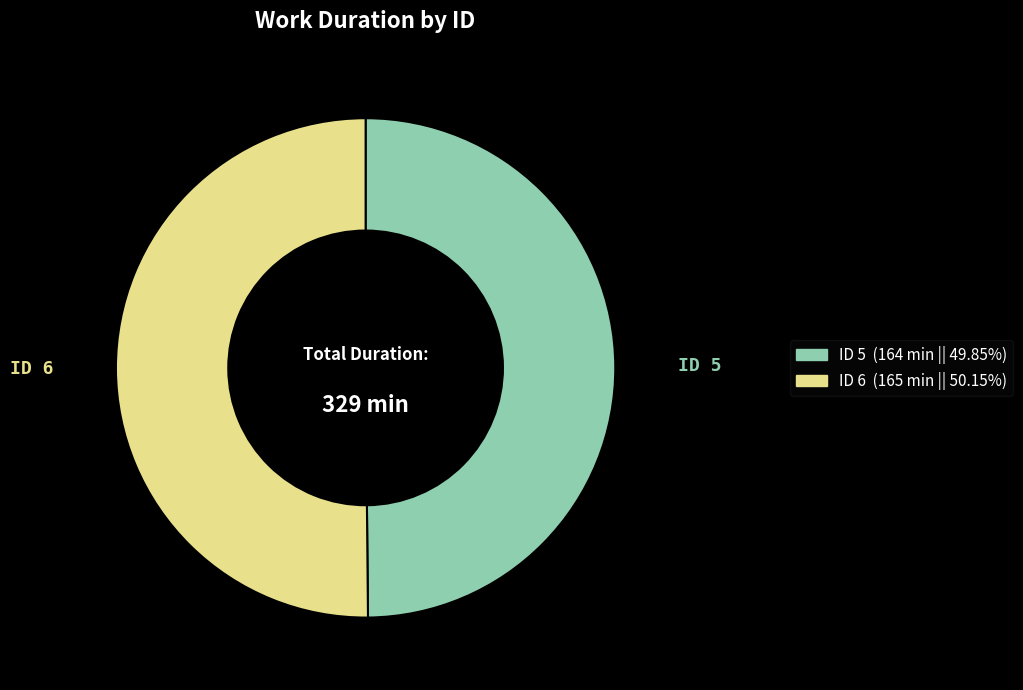

Count the number of slices in the pie.

2